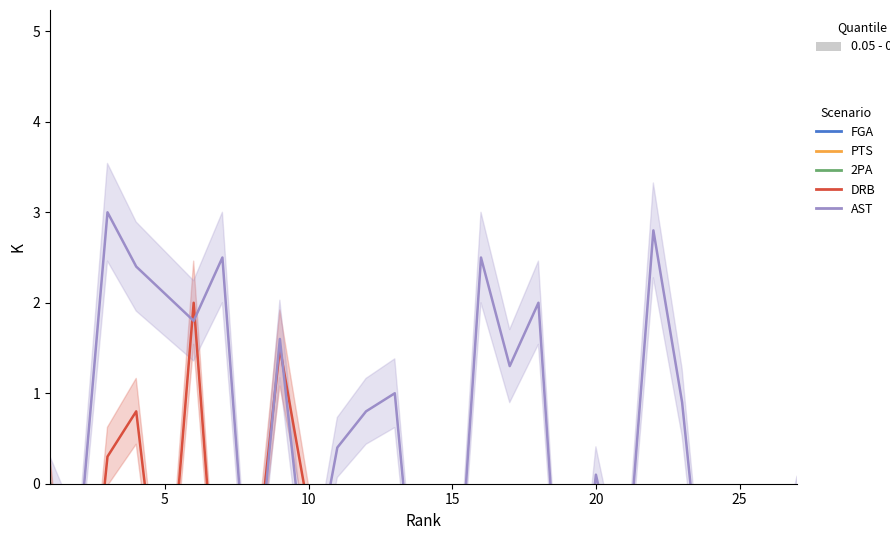

Does the chart display data point markers on the line(s)?

No